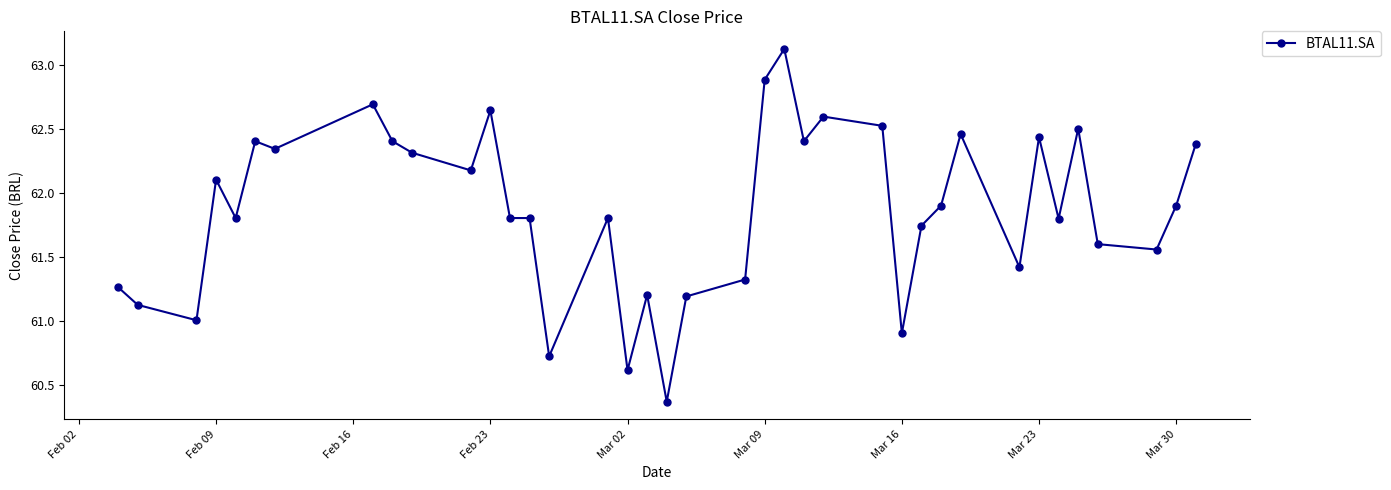

What is the difference between the maximum and second lowest values?

2.5